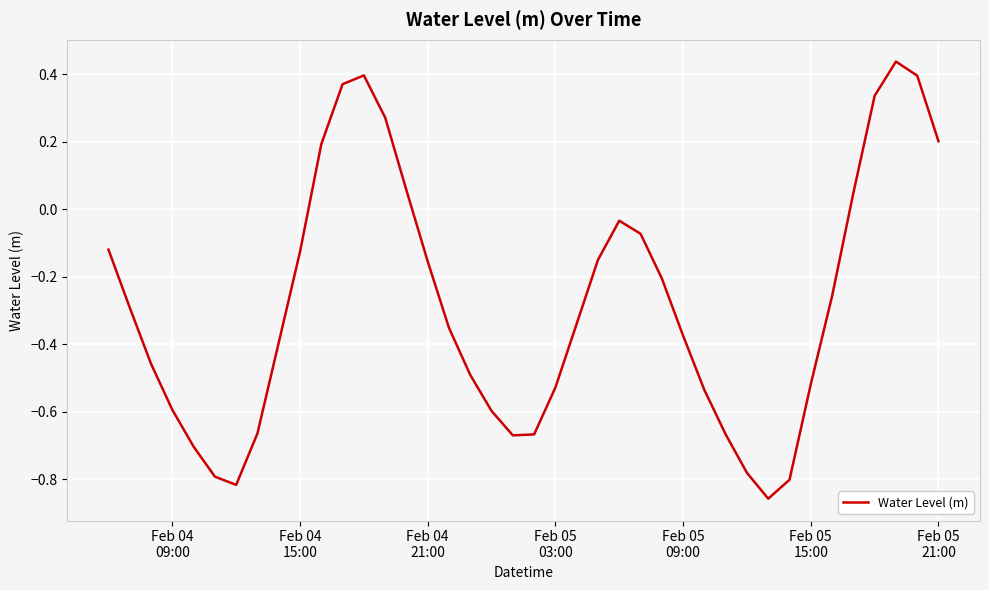

Is this an area chart (filled region under the line)?

No